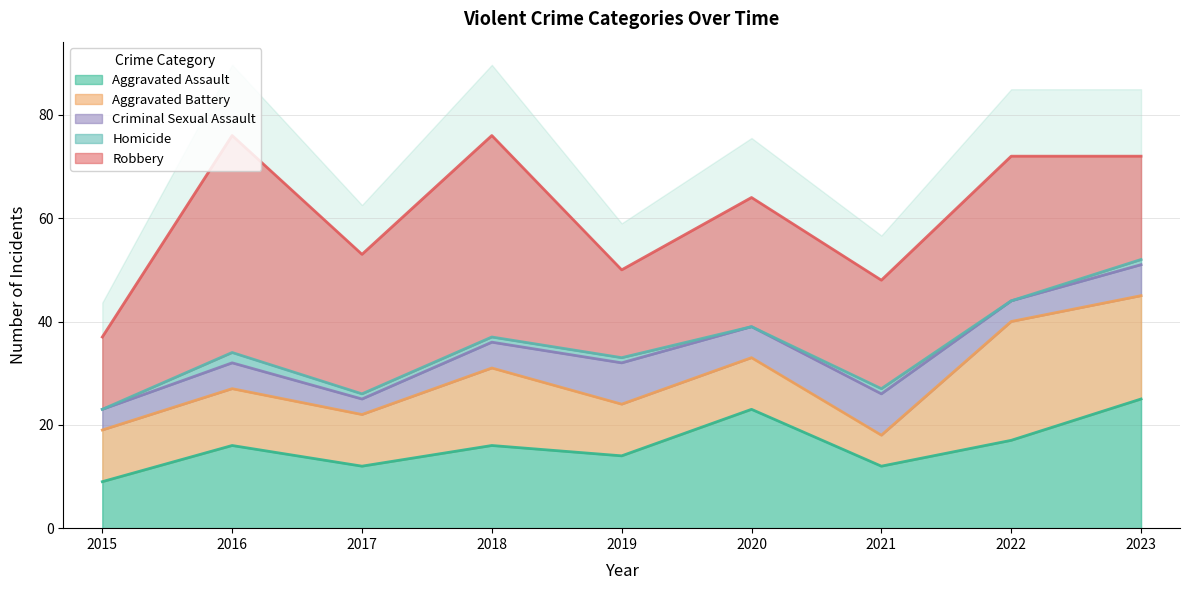

What is the difference between the maximum and second lowest values in the Homicide series?

2